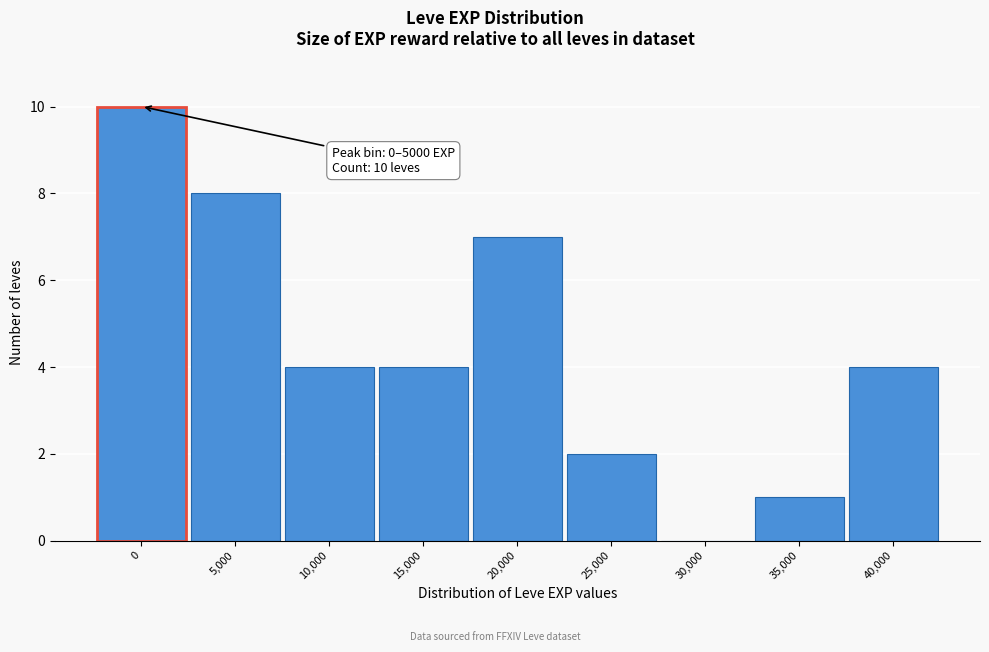

Reading right to left, extract all data points from this chart.

40,000=4	35,000=1	30,000=0	25,000=2	20,000=7	15,000=4	10,000=4	5,000=8	0=10